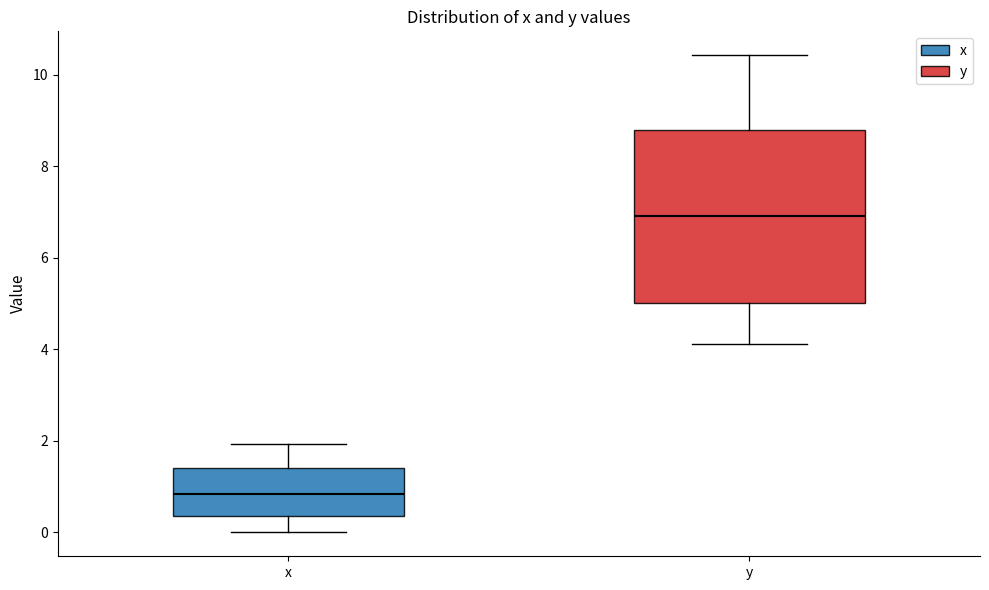

Which box is the tallest, from its lower edge to its upper edge?

y